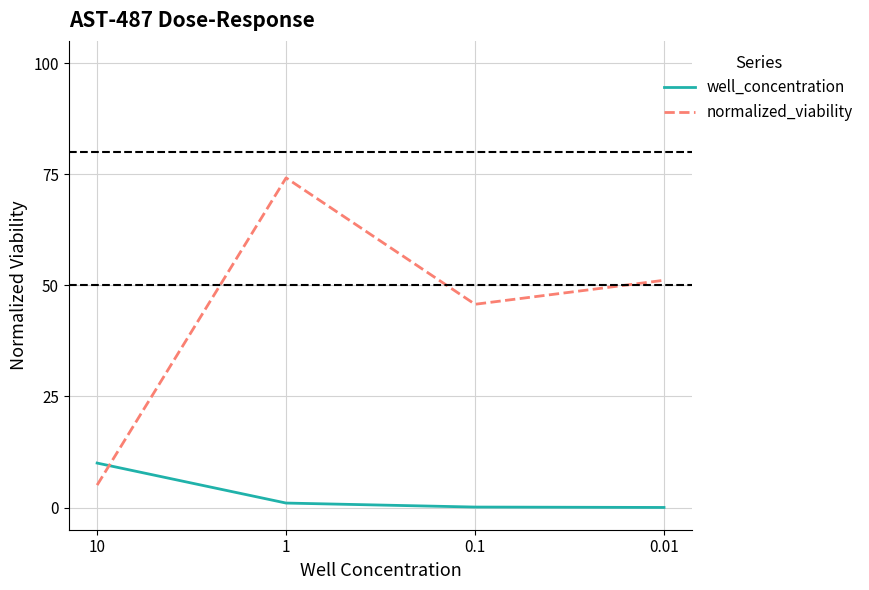

Between which two adjacent categories do normalized_viability and well_concentration first intersect?

10 and 1